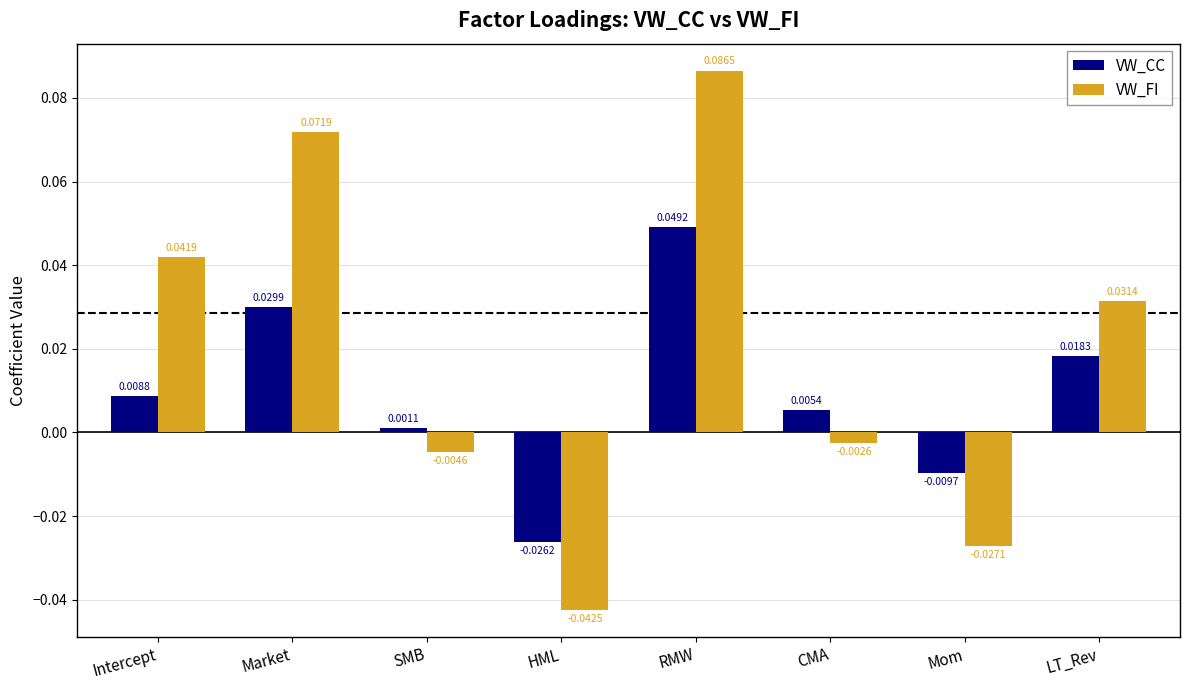

Does the chart contain any negative values?

Yes